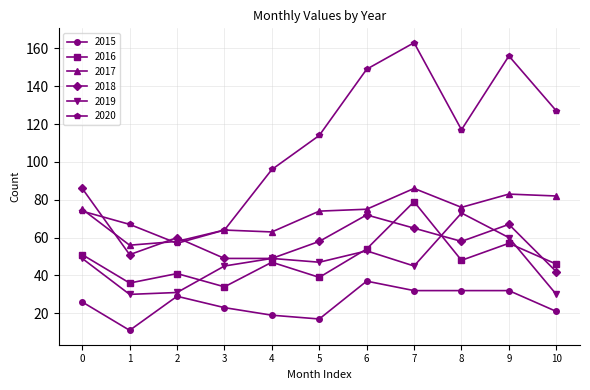

At which category is the sum across all series the highest?

7